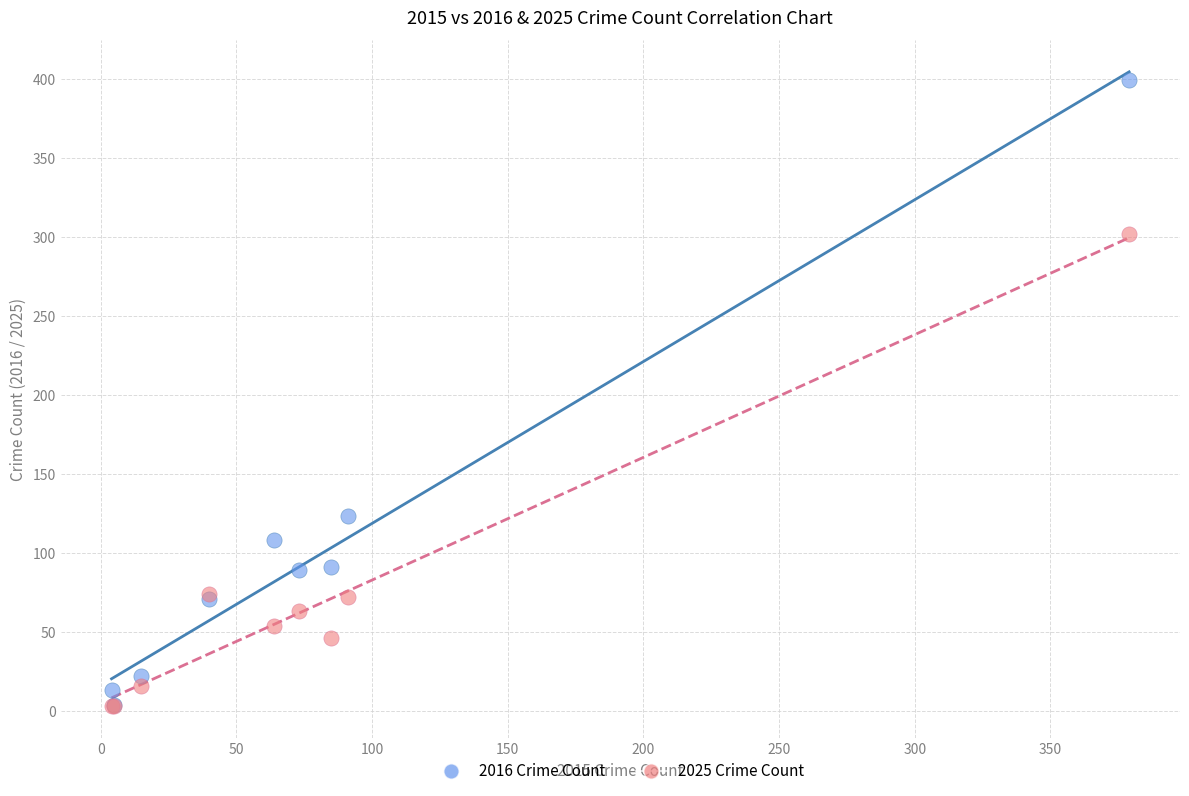

In the 2016 Crime Count series, what Y value is closest to 201?

123